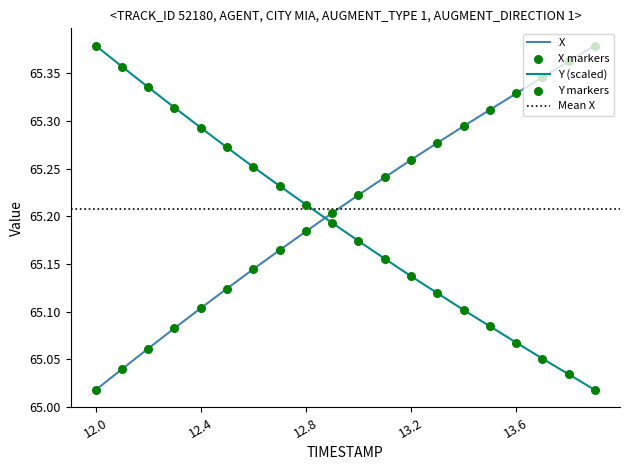

Which series has the largest Y range (max minus min)?

X